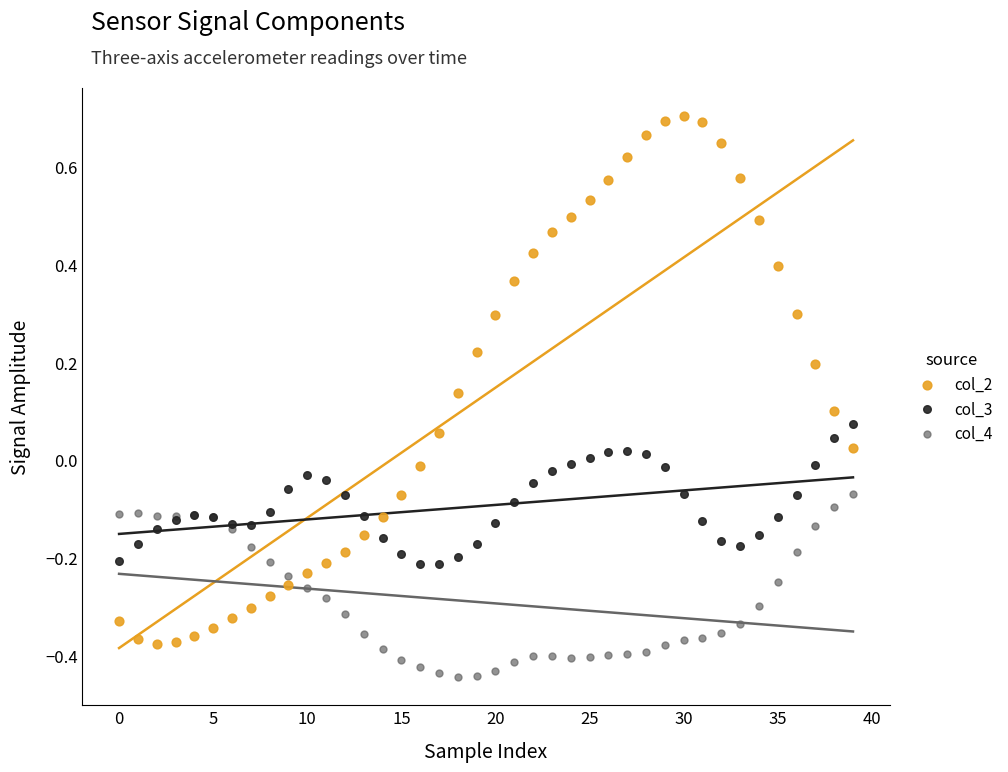

Which series has the widest spread of Y values?

col_2